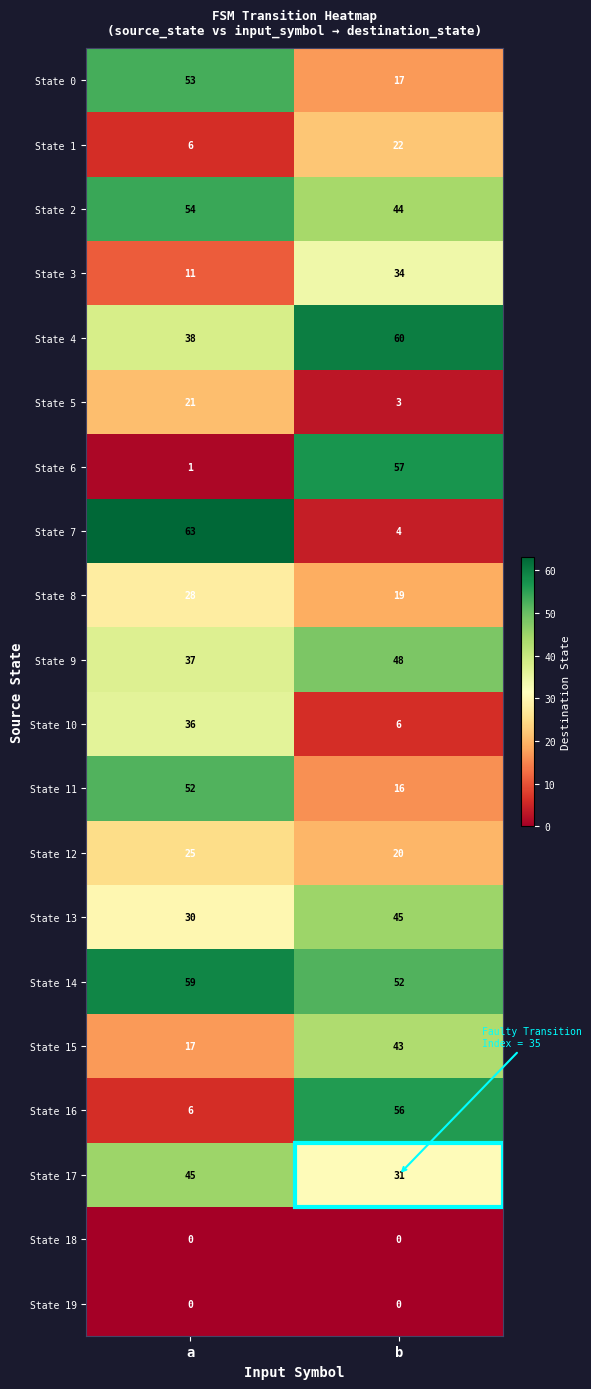

Which category has the highest value across all series?

a